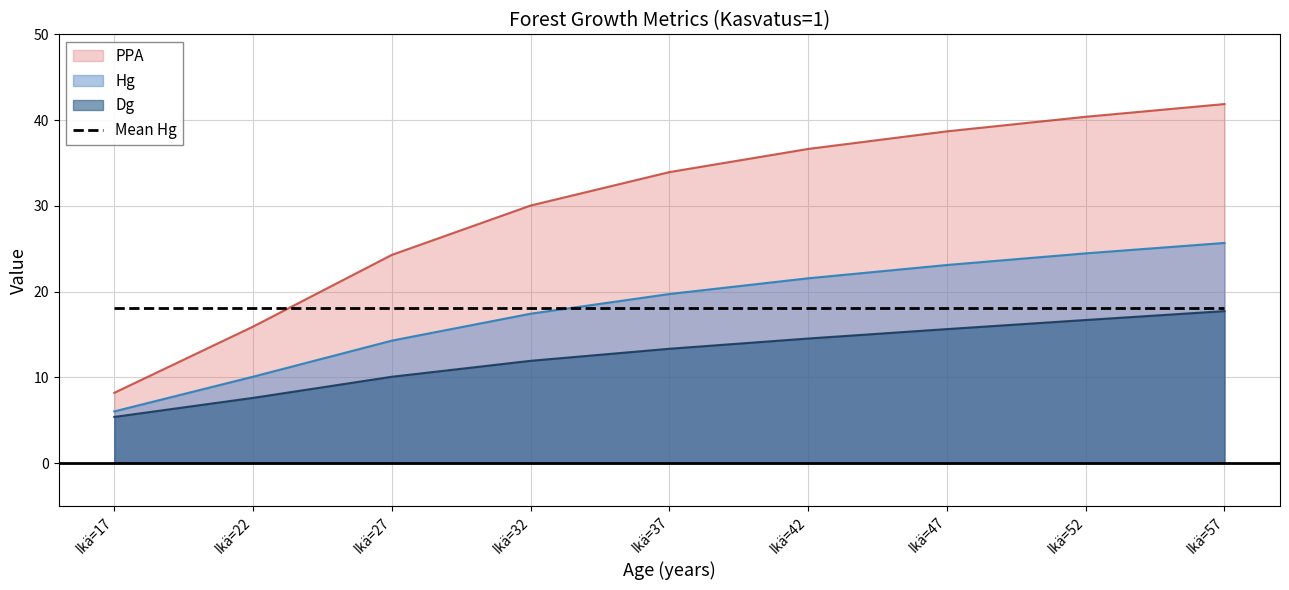

What is the value of the Hg point at the 4th from the left?

17.4